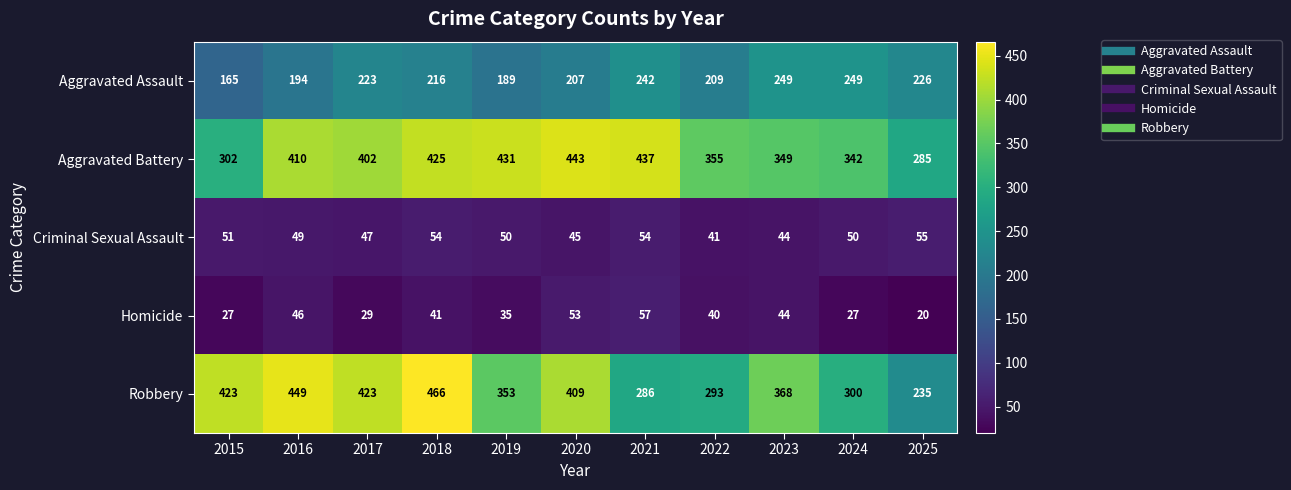

How many values in the Homicide series are below 40?

5